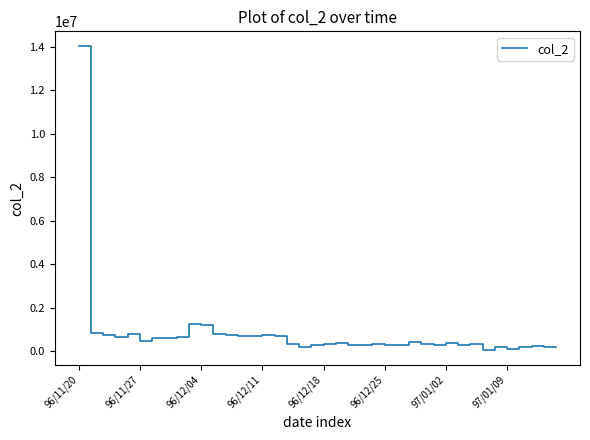

What is the difference between the maximum and minimum values?

13930130